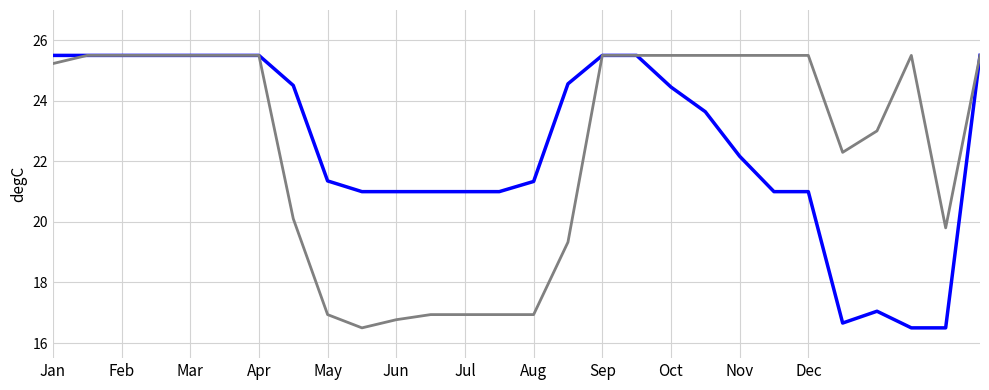

What is the greatest value displayed?

25.5